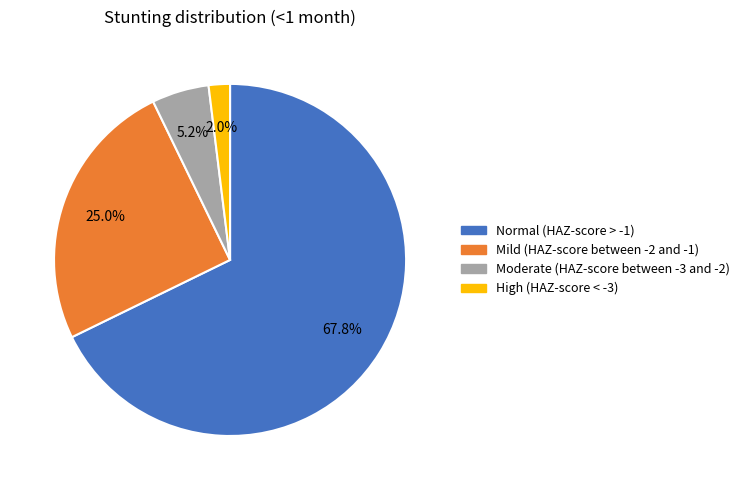

How many segments does this pie chart have?

4